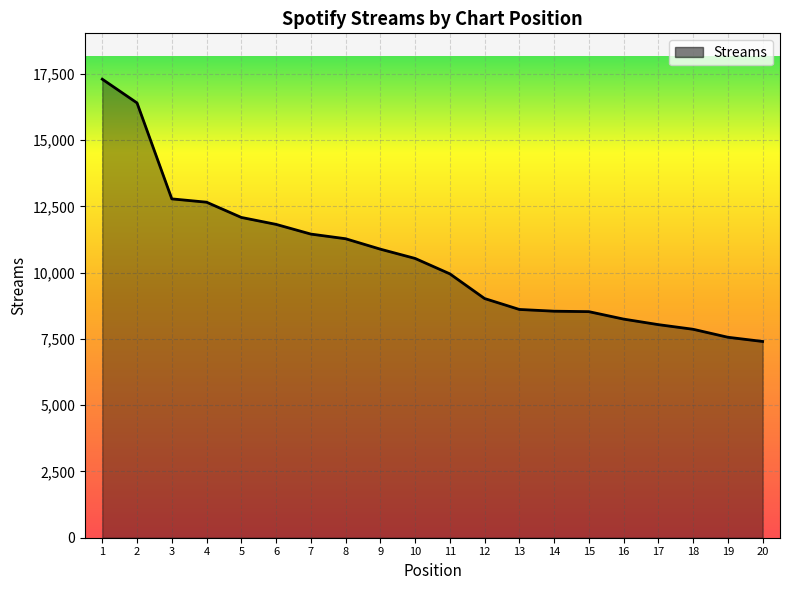

Which has a higher value, 17 or 16?

16